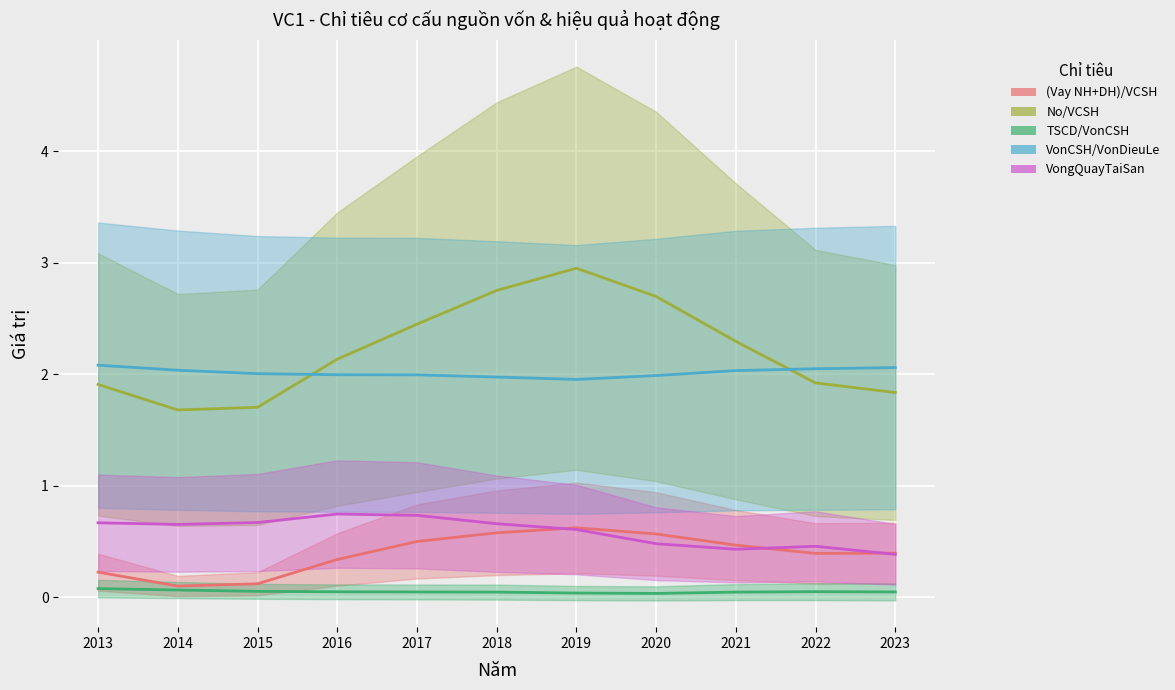

The VonCSH_VonDieuLe series shows 2.0 at 2015. True or false?

True